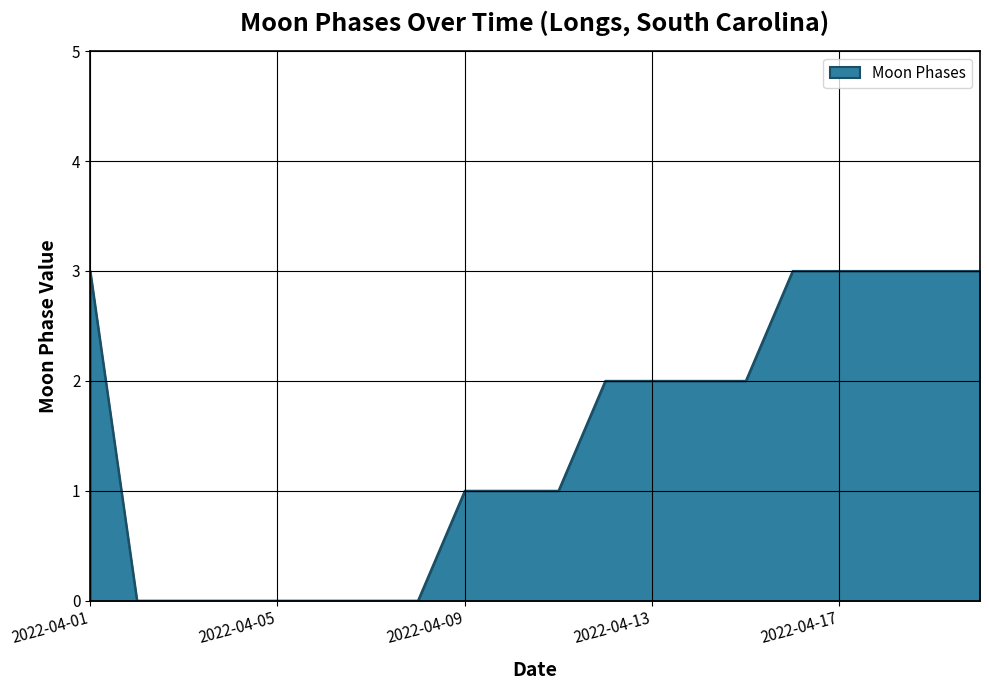

What is the difference between the maximum and minimum values?

3